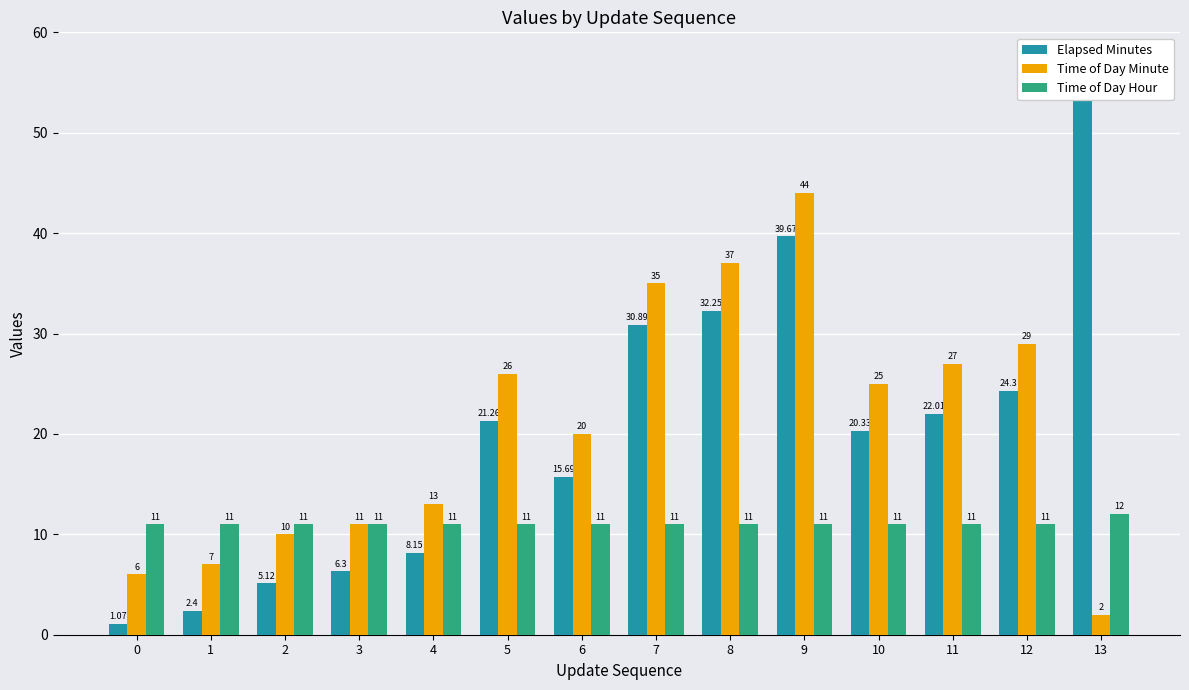

How many bars are there in total?

42